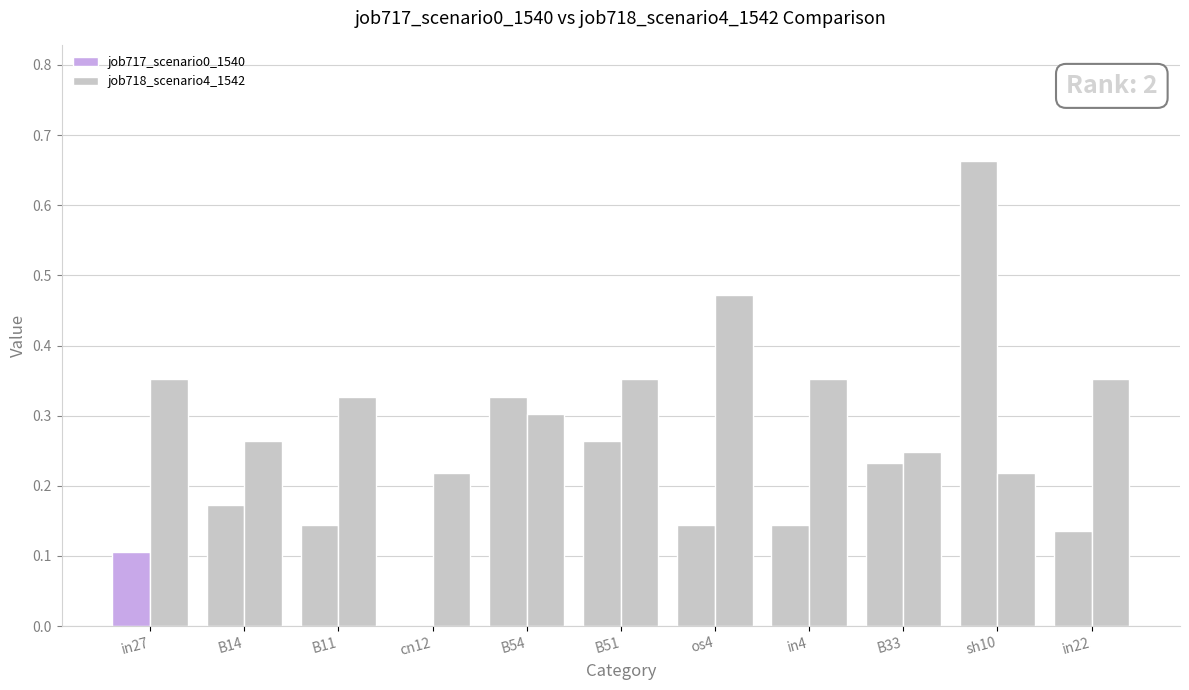

Are the bars grouped side by side (vs. stacked)?

Yes